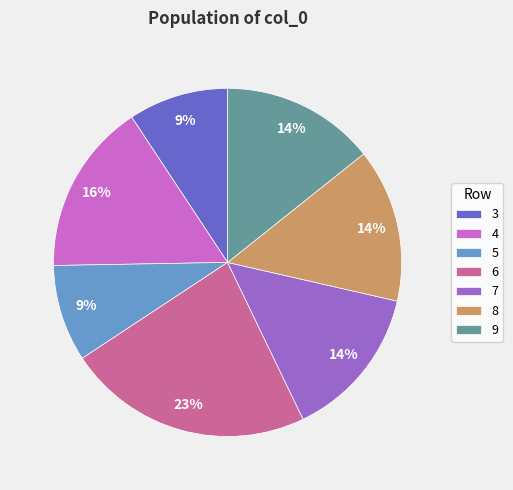

Count the number of slices in the pie.

7